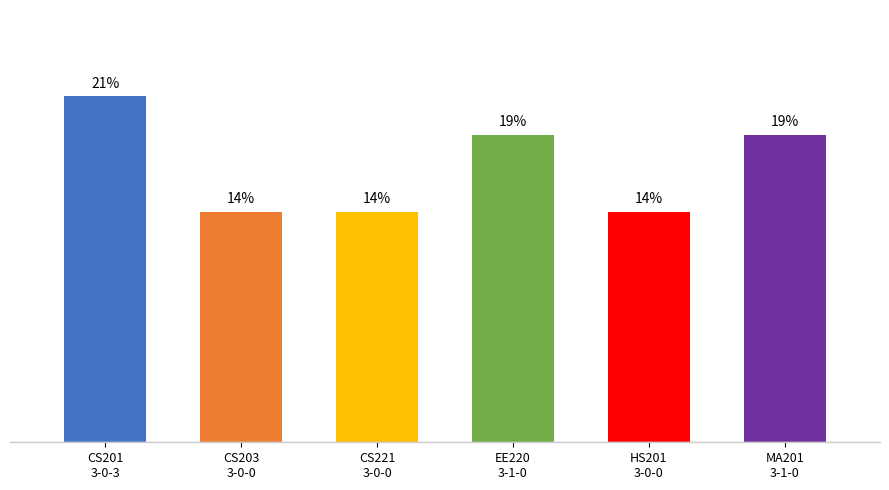

Where does the data first go above 8?

CS201
3-0-3